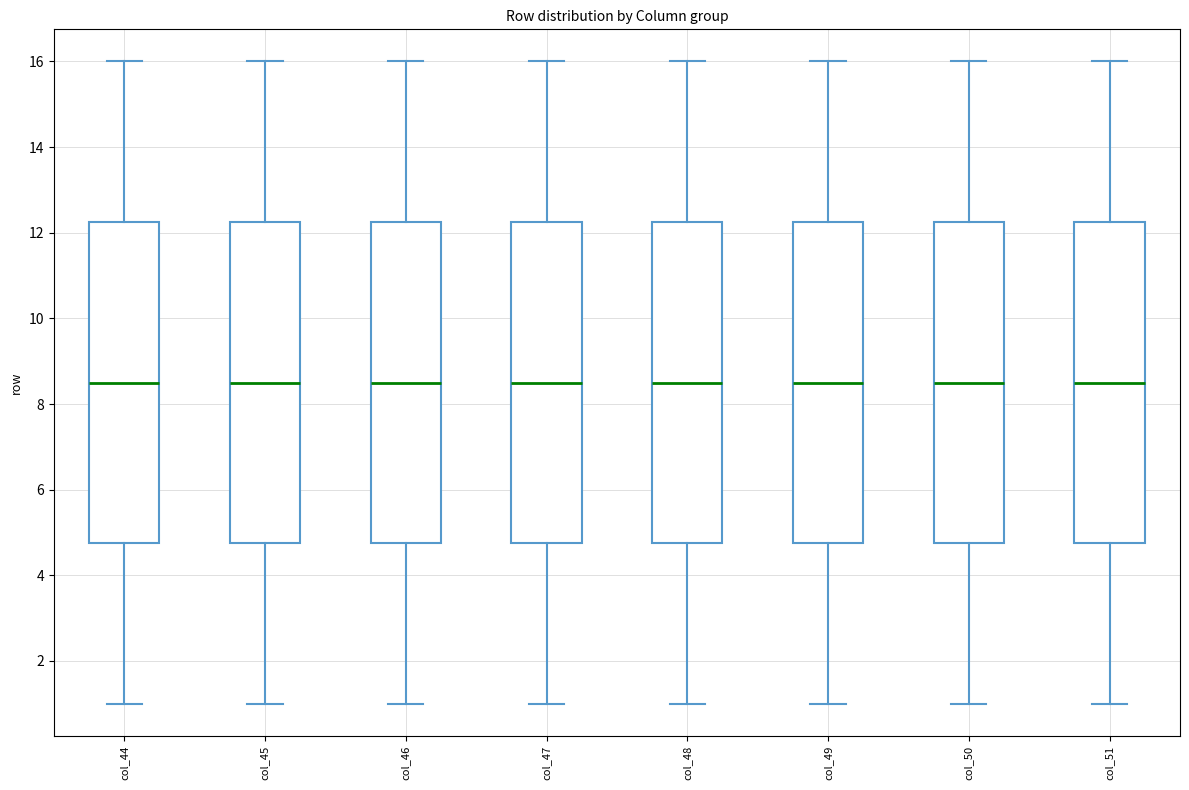

Reading left to right, transcribe this box plot: for each box, give where its median line is, the range the box spans, and where its two whiskers end, as read against the y-axis. The values are not printed on the chart, so give them approximately, as read against the axis.

col_44: median 8.6, box 4.8 to 12.2, whiskers 1.0 to 16.0
col_45: median 8.6, box 4.8 to 12.2, whiskers 1.0 to 16.0
col_46: median 8.6, box 4.8 to 12.2, whiskers 1.0 to 16.0
col_47: median 8.6, box 4.8 to 12.2, whiskers 1.0 to 16.0
col_48: median 8.6, box 4.8 to 12.2, whiskers 1.0 to 16.0
col_49: median 8.6, box 4.8 to 12.2, whiskers 1.0 to 16.0
col_50: median 8.6, box 4.8 to 12.2, whiskers 1.0 to 16.0
col_51: median 8.6, box 4.8 to 12.2, whiskers 1.0 to 16.0